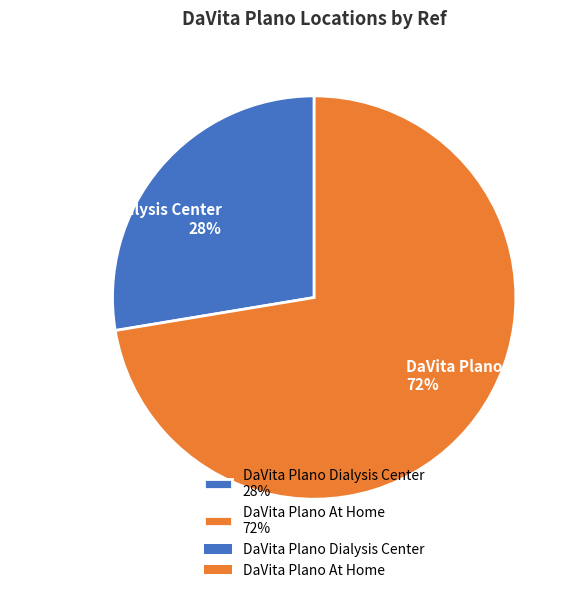

To the nearest percent, what portion does DaVita Plano Dialysis Center represent?

28%